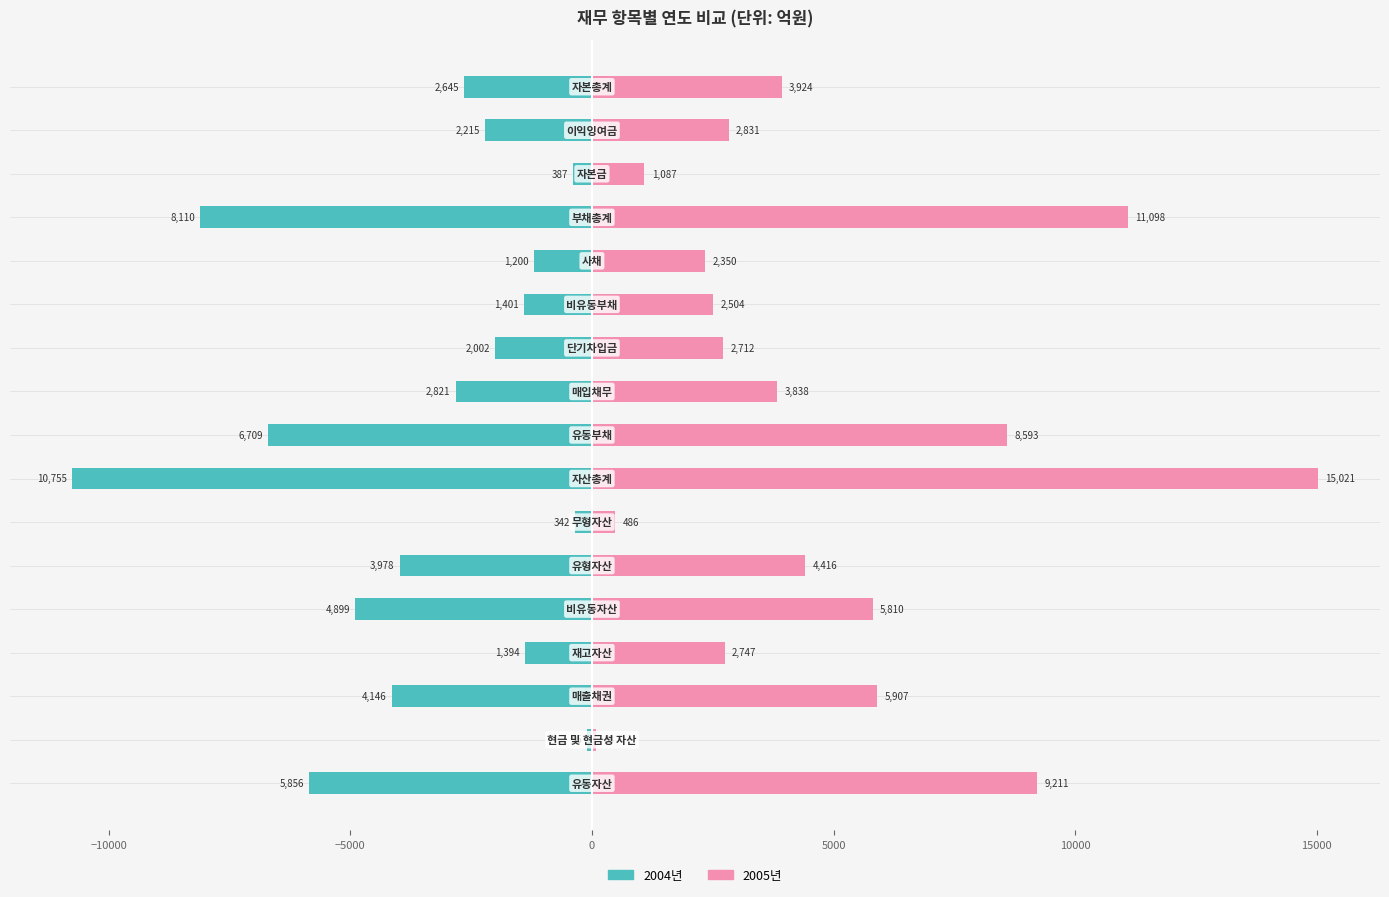

What is the difference between the maximum and minimum values in the 2005년 series?

14933.4